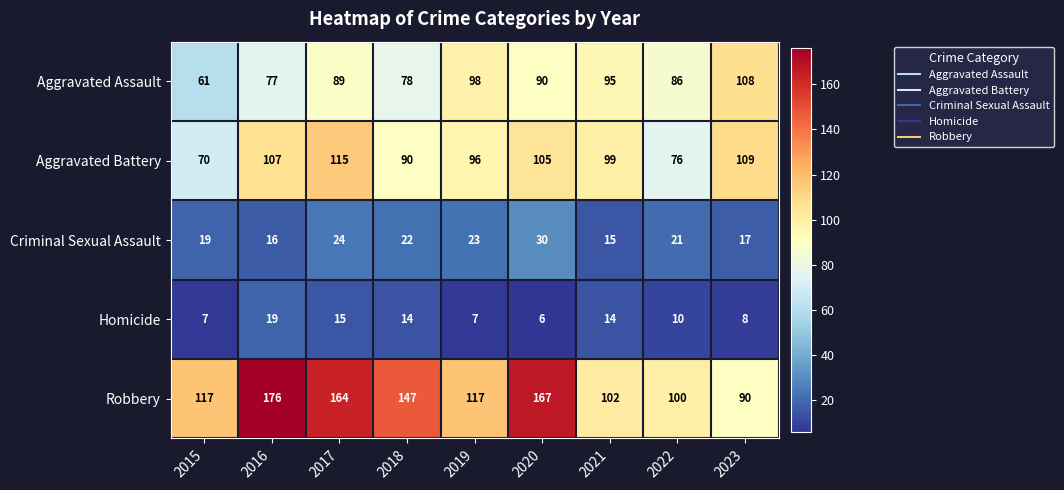

What is the spread (max minus min) of values at 2015?

110